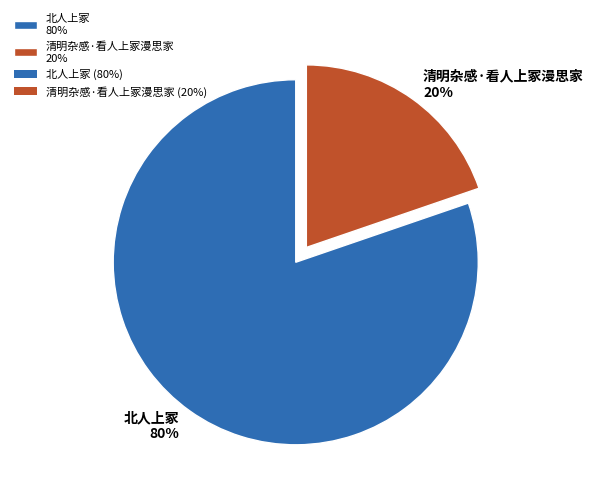

Which category has the smallest portion of the pie?

清明杂感·看人上冢漫思家